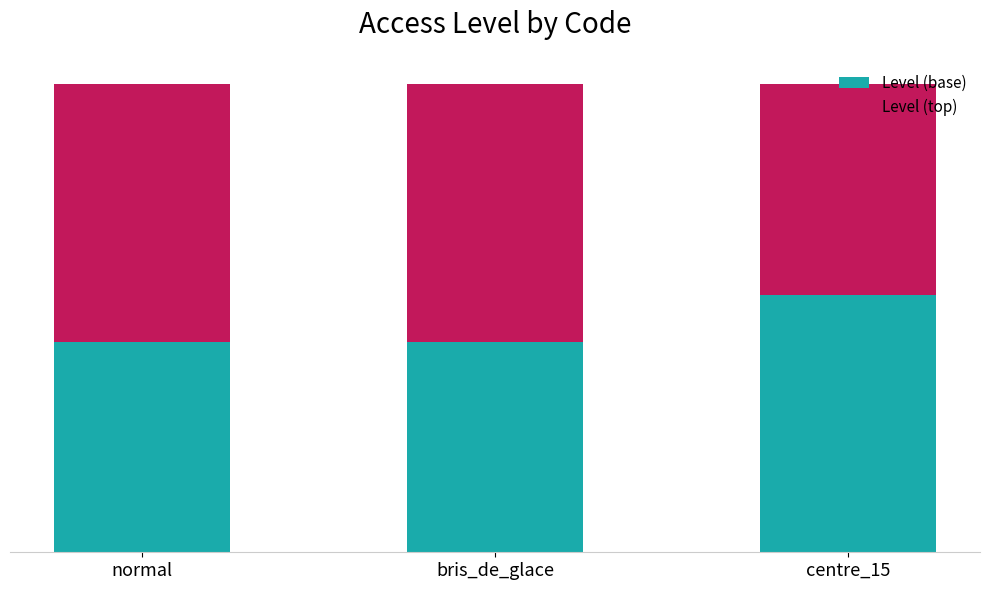

Which series has the largest range (max minus min)?

Level (base)